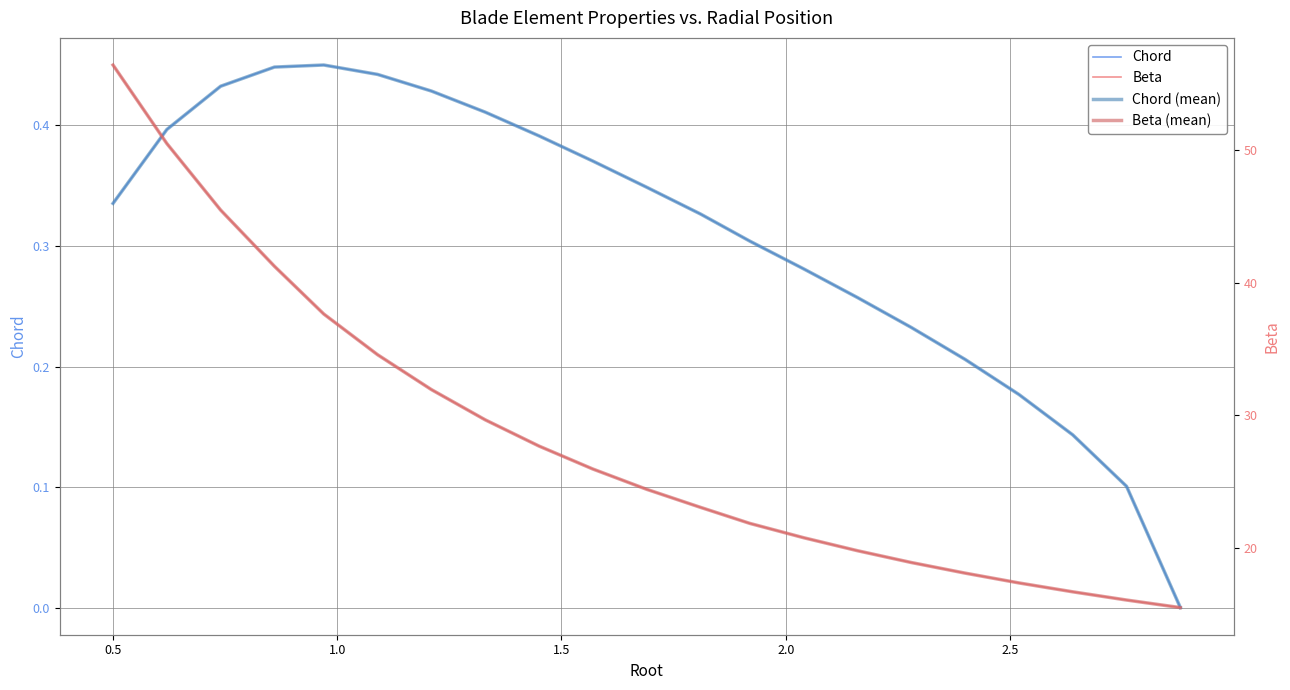

How many Chord (mean) values are between 0 and 1?

21